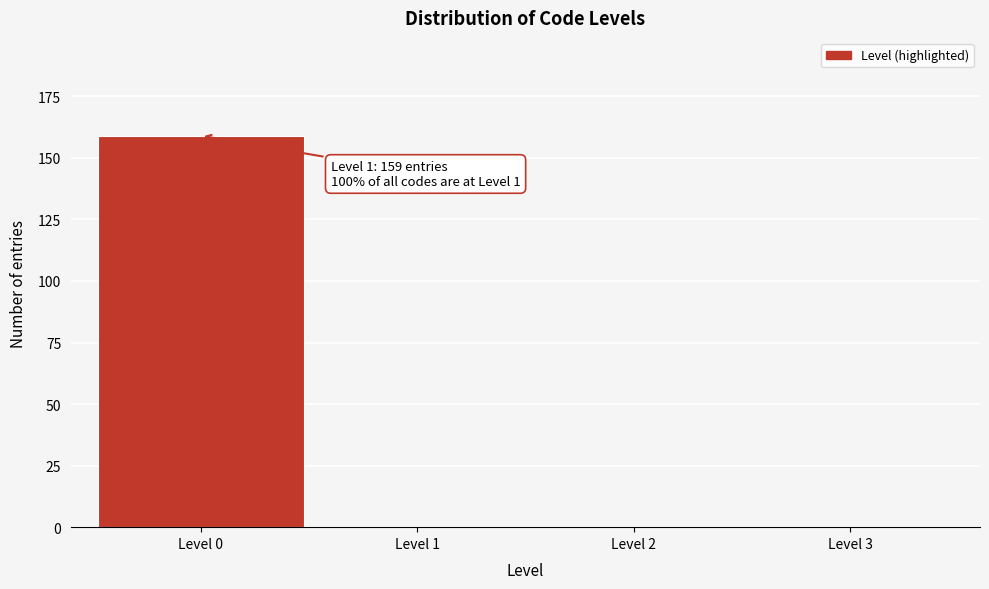

Reading left to right, extract all data points from this chart.

Level 0=159	Level 1=0	Level 2=0	Level 3=0